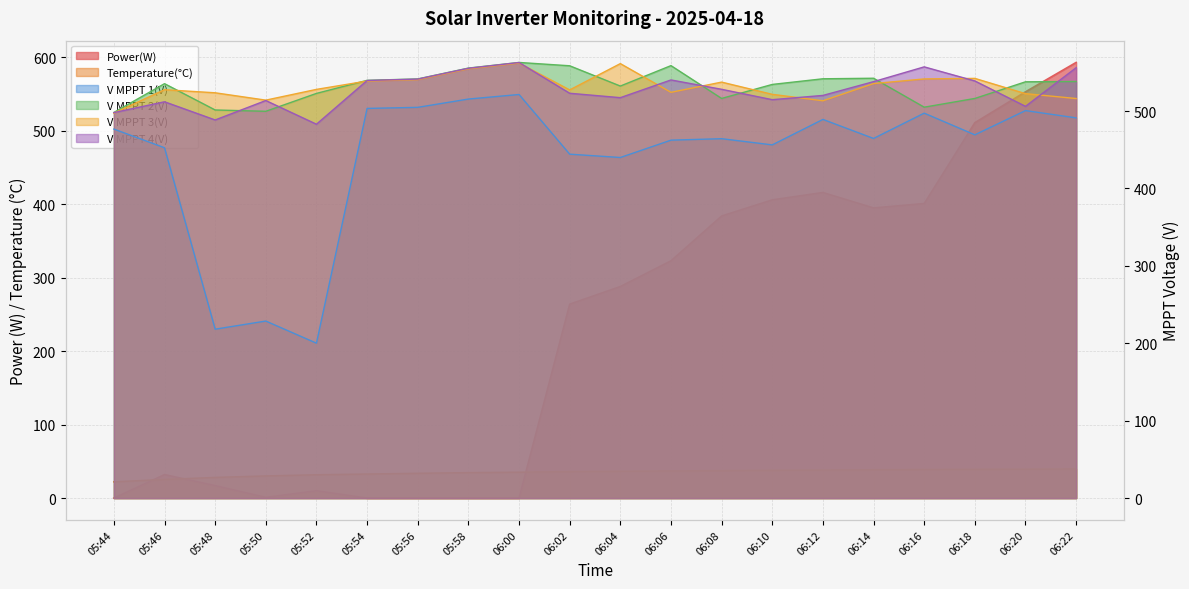

Is the value of Temperature(℃) at 06:12 greater than the value of V MPPT 3(V) at 06:06?

No